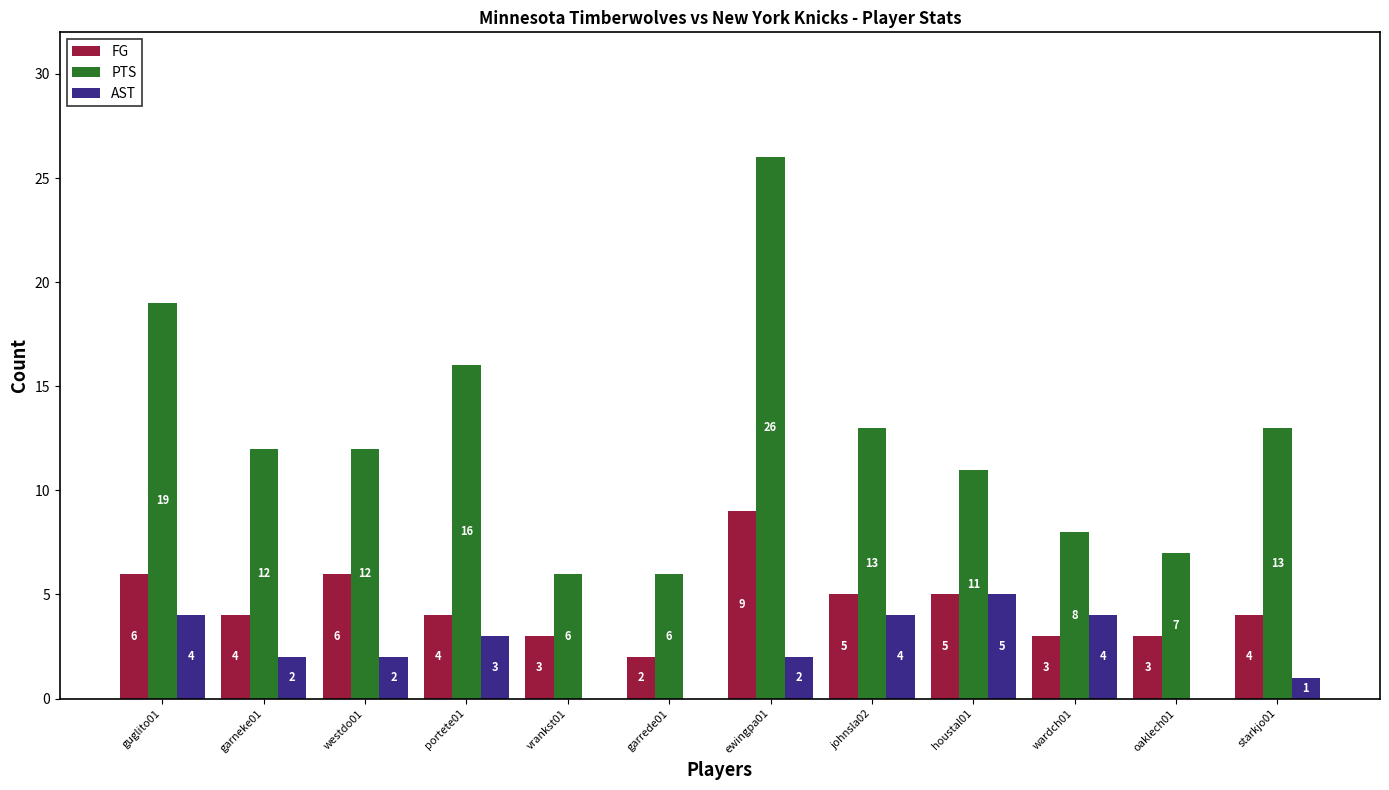

Between ewingpa01 and oaklech01, which series saw the biggest shift?

PTS